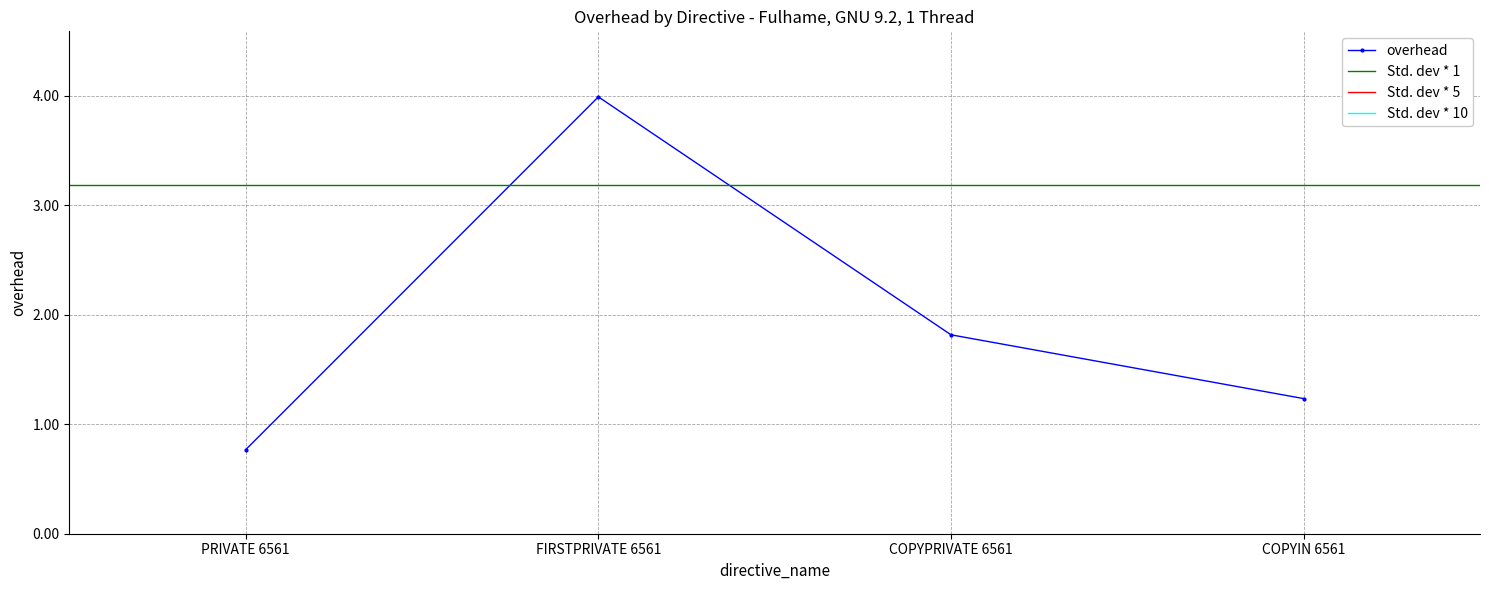

The value at PRIVATE 6561 is 1.3. True or false?

False